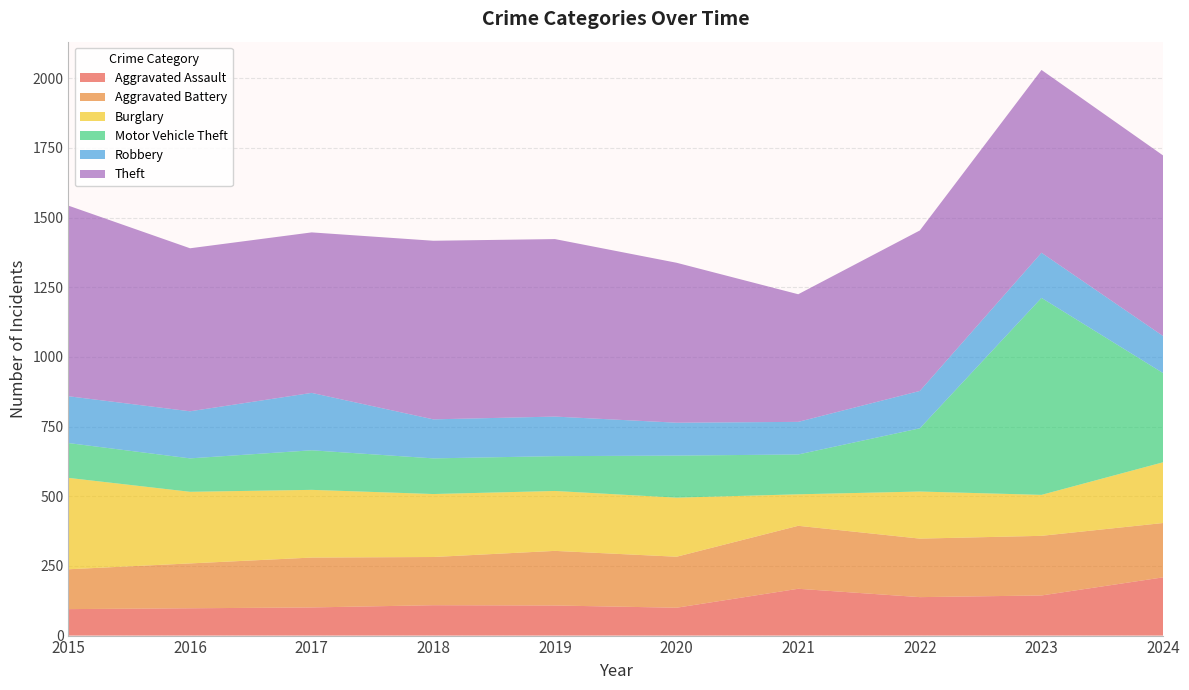

Reading left to right, what are all the values shown in this chart?

Aggravated Assault: 2015=95	2016=98	2017=101	2018=109	2019=108	2020=100	2021=168	2022=138	2023=144	2024=209
Aggravated Battery: 2015=143	2016=161	2017=179	2018=173	2019=196	2020=183	2021=226	2022=210	2023=214	2024=195
Burglary: 2015=328	2016=257	2017=243	2018=226	2019=215	2020=212	2021=113	2022=169	2023=147	2024=218
Motor Vehicle Theft: 2015=125	2016=120	2017=142	2018=128	2019=125	2020=151	2021=143	2022=227	2023=707	2024=320
Robbery: 2015=168	2016=169	2017=206	2018=140	2019=142	2020=118	2021=117	2022=134	2023=162	2024=133
Theft: 2015=684	2016=585	2017=576	2018=641	2019=637	2020=574	2021=458	2022=576	2023=656	2024=648